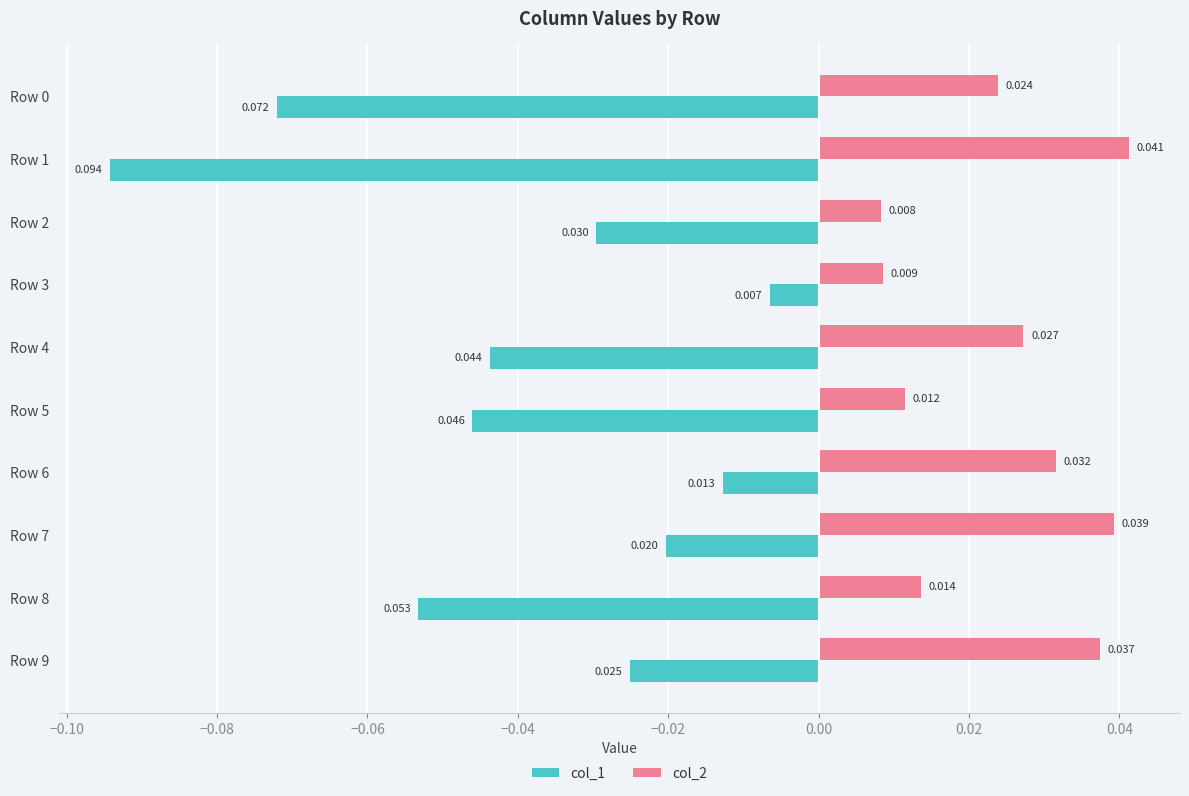

Is the value of col_2 at Row 7 greater than the value of col_1 at Row 7?

Yes